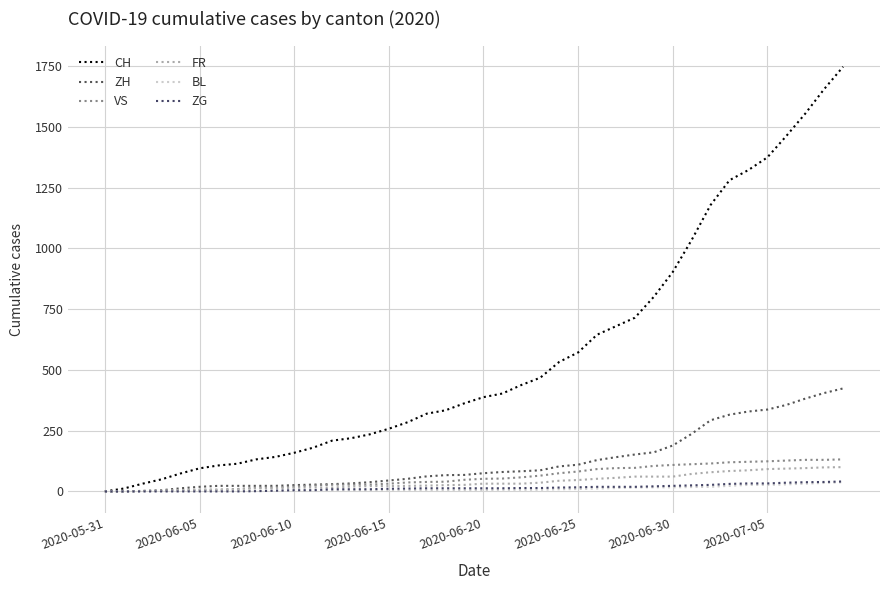

Count the number of categories in the chart.

40